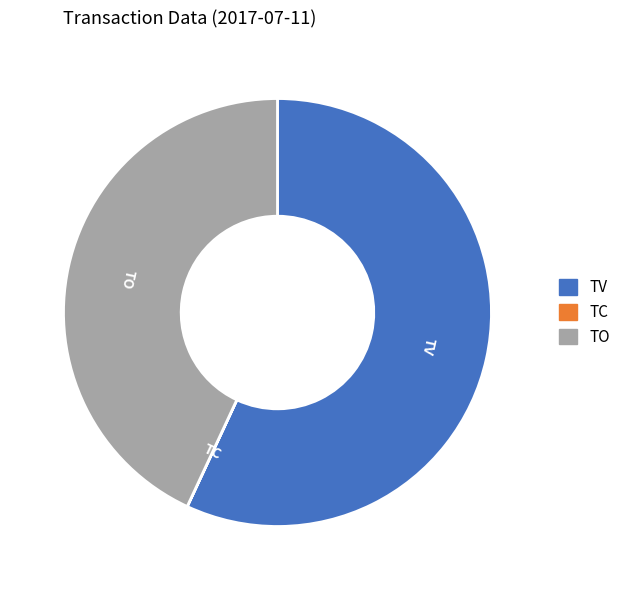

Between TO and TV, which is larger?

TV